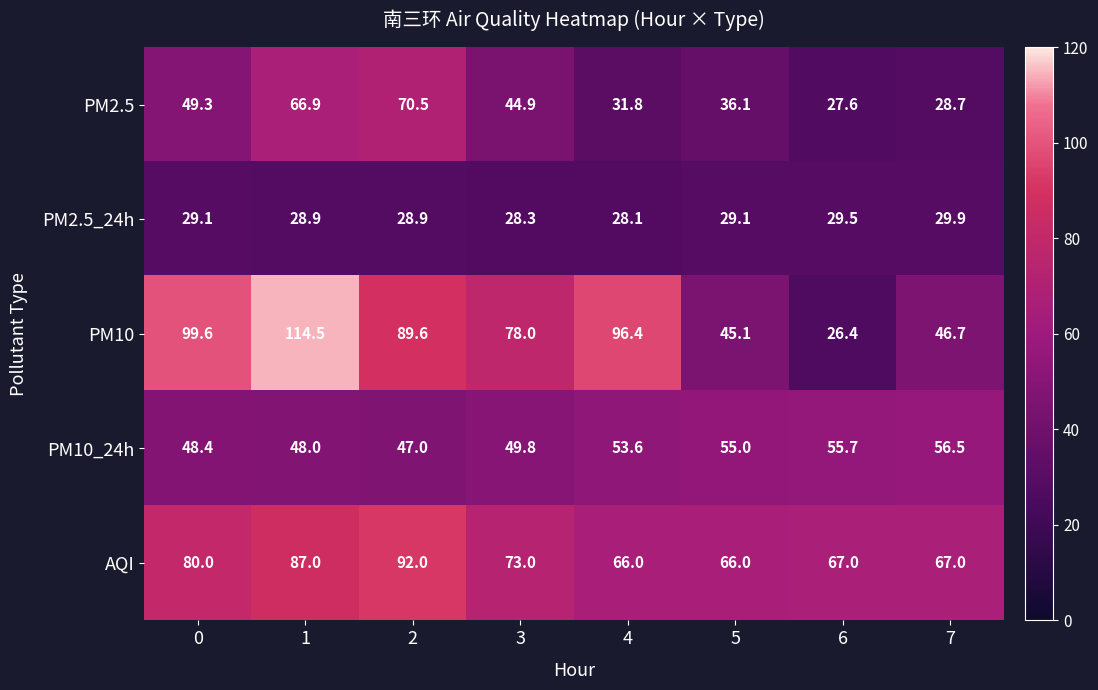

What is the spread (max minus min) of values at 0?

70.5